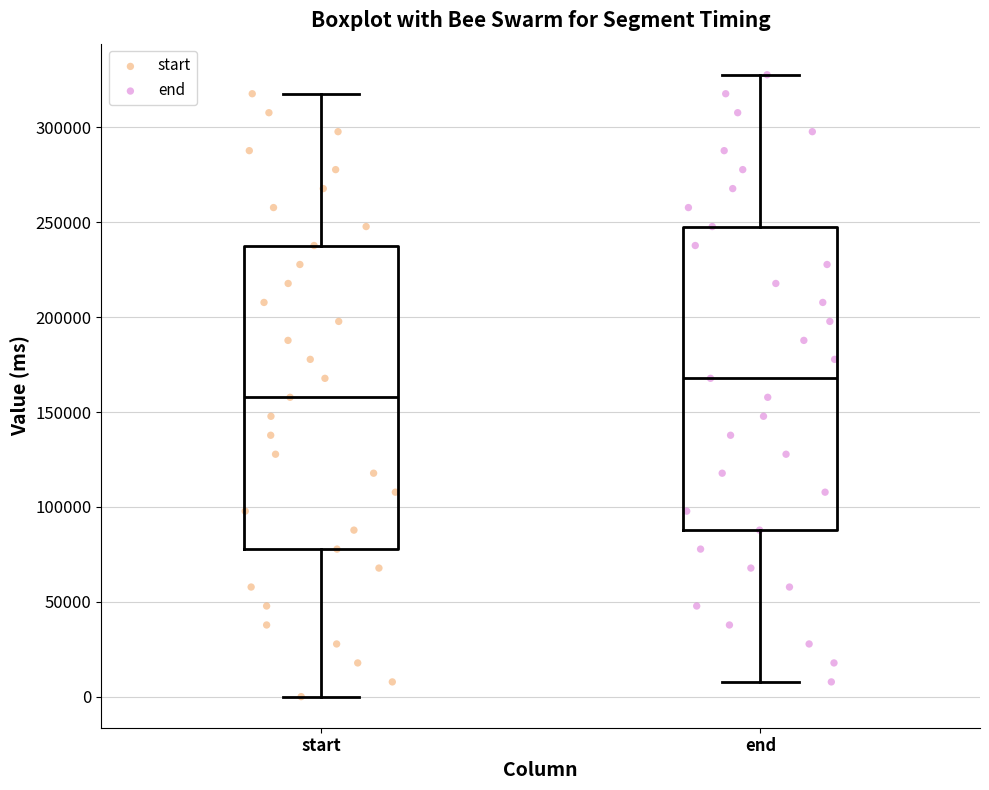

Reading left to right, read every box against the y-axis: the position of its median line, the range the box covers, and the ends of its whiskers. The values are not printed on the chart, so give them approximately, as read against the axis.

start: median 160000, box 80000 to 240000, whiskers 0 to 320000
end: median 170000, box 90000 to 250000, whiskers 10000 to 330000